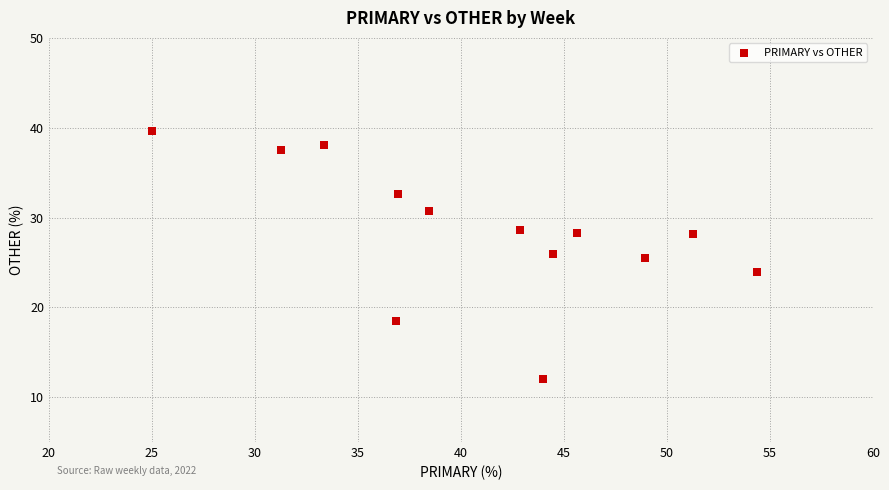

What is the range of X values (max minus min)?

29.3